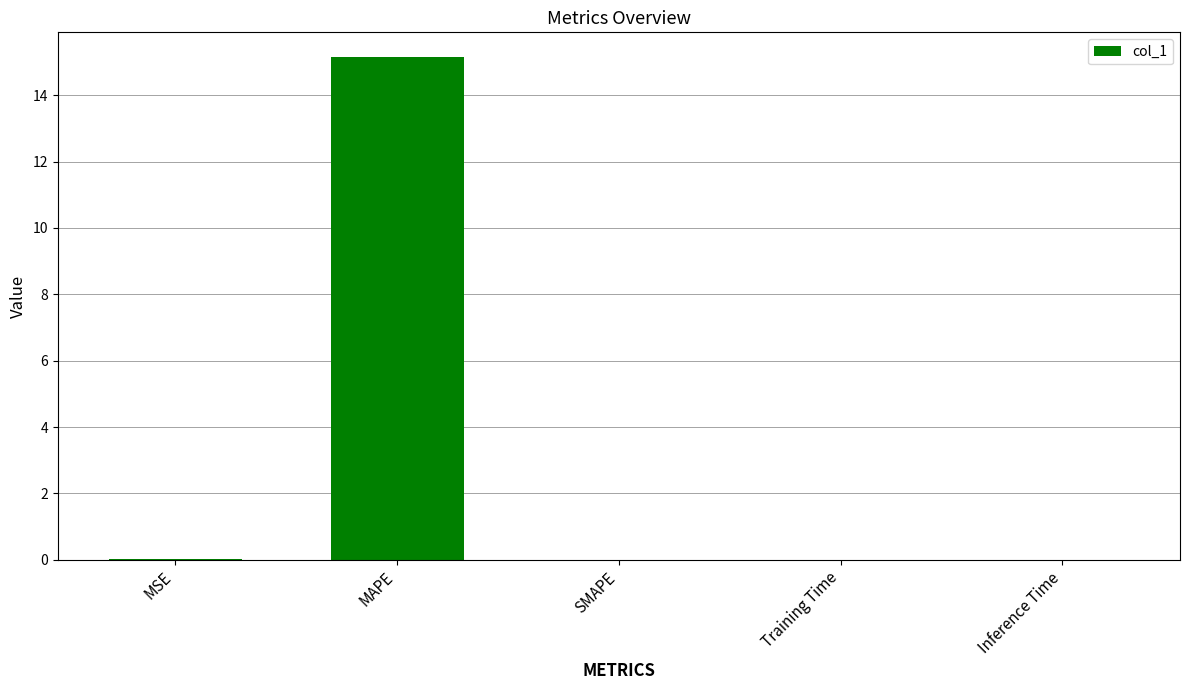

What is the sum of all values?

15.2